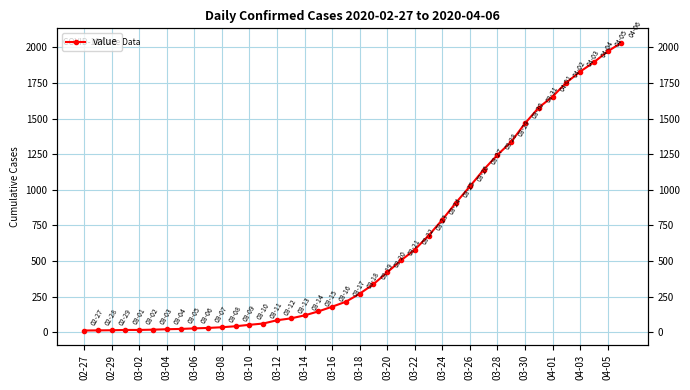

What is the value of the 29th point from the left?

1024